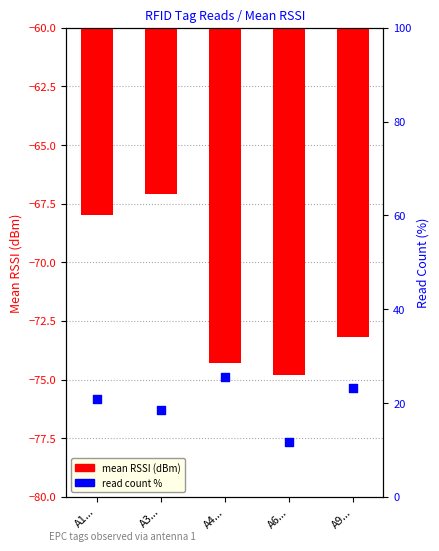

At which category is the sum across all series the highest?

A1...